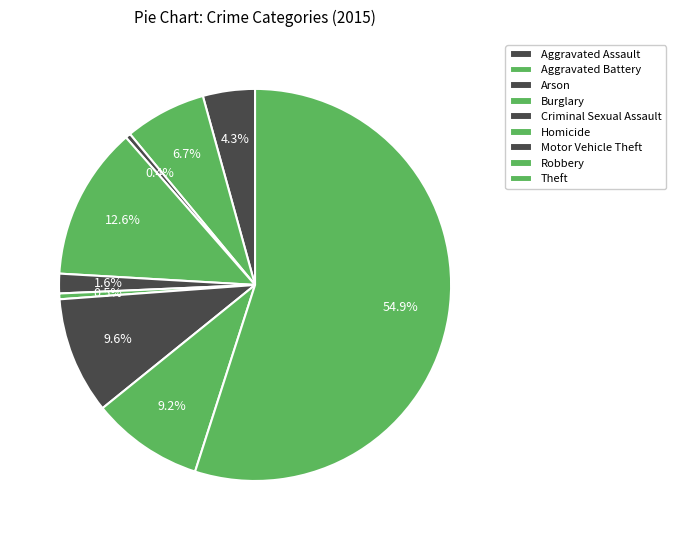

How many slices are in this pie chart?

9